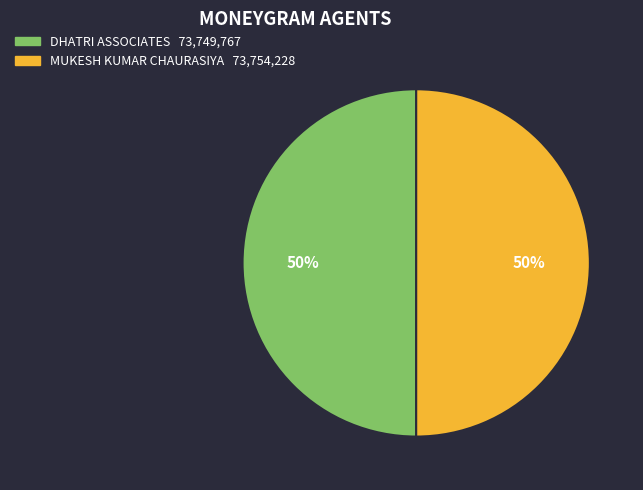

To the nearest percent, what is the average slice percentage?

50%